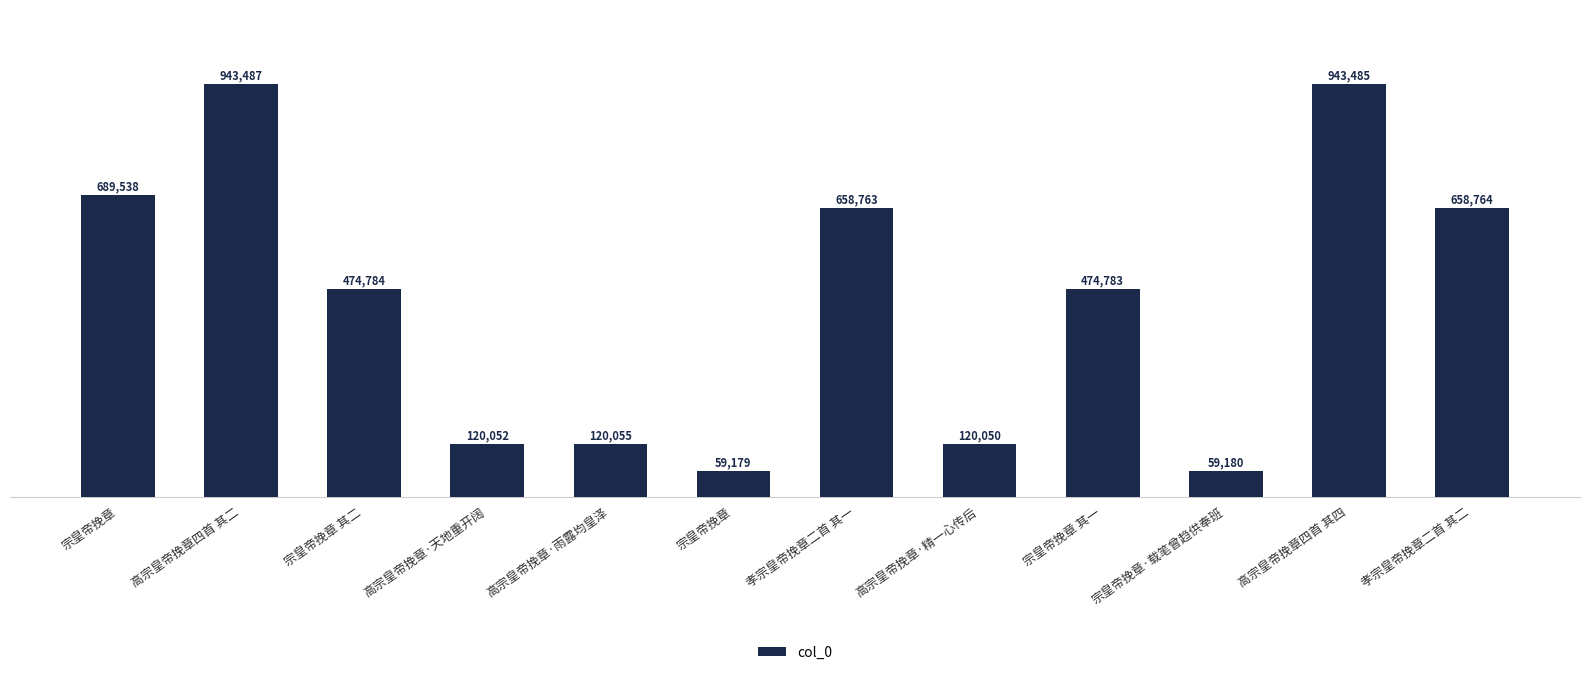

Which category has the highest value across all series?

高宗皇帝挽章四首 其二